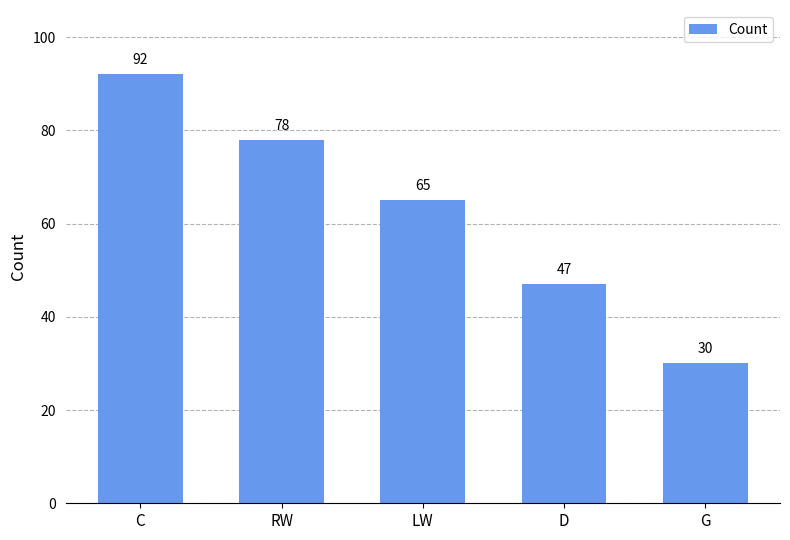

Between LW and D, which is larger?

LW